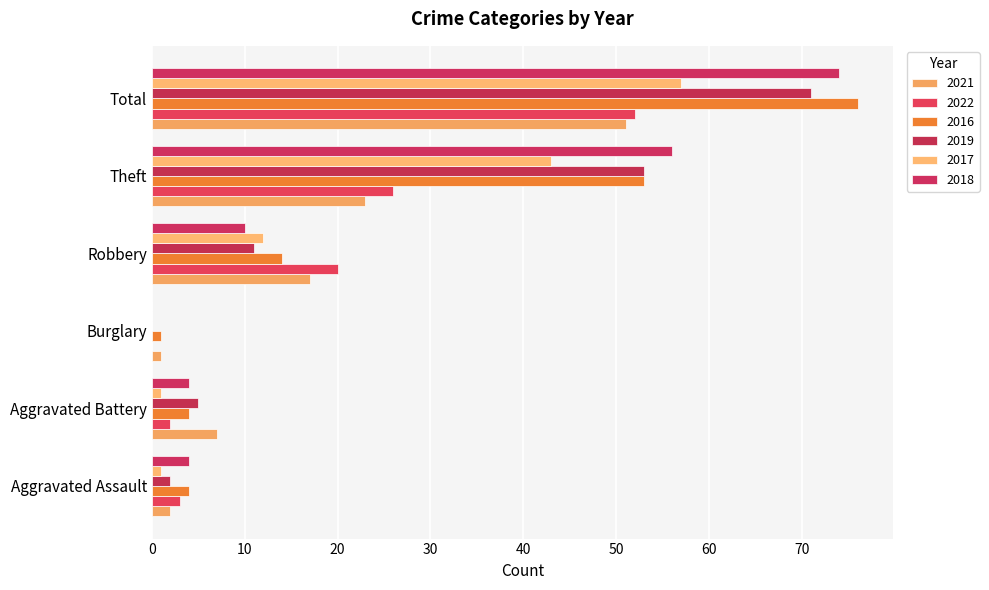

What are all the series names shown in the legend?

2021, 2022, 2016, 2019, 2017, 2018